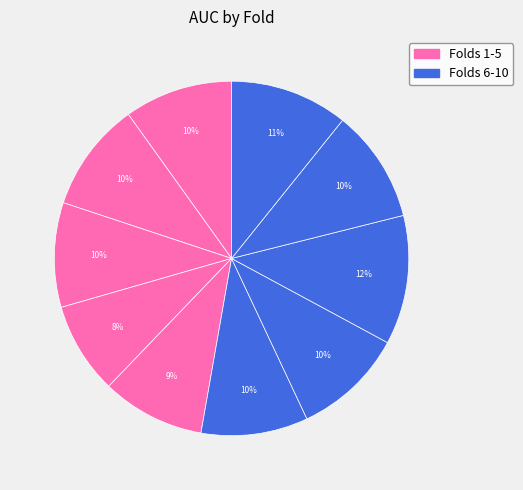

How many slices are in this pie chart?

10